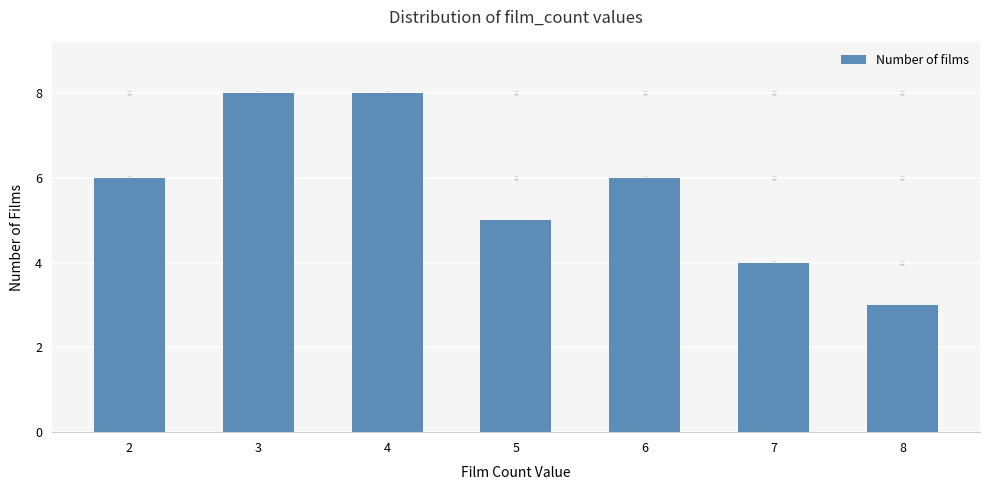

At which label is the value closest to 5?

5